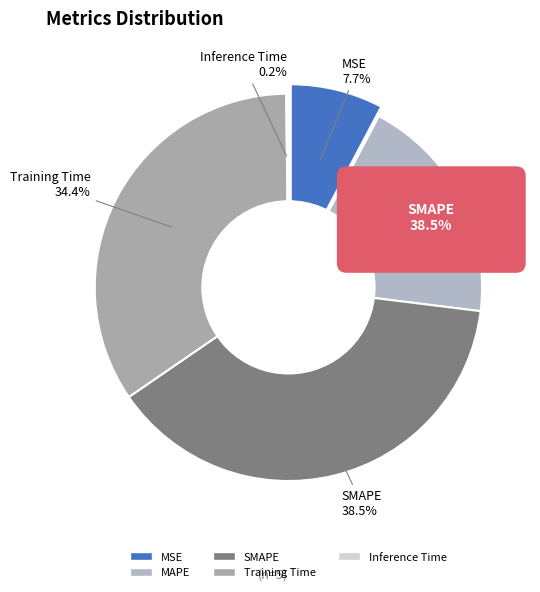

To the nearest percent, what portion does SMAPE represent?

38%